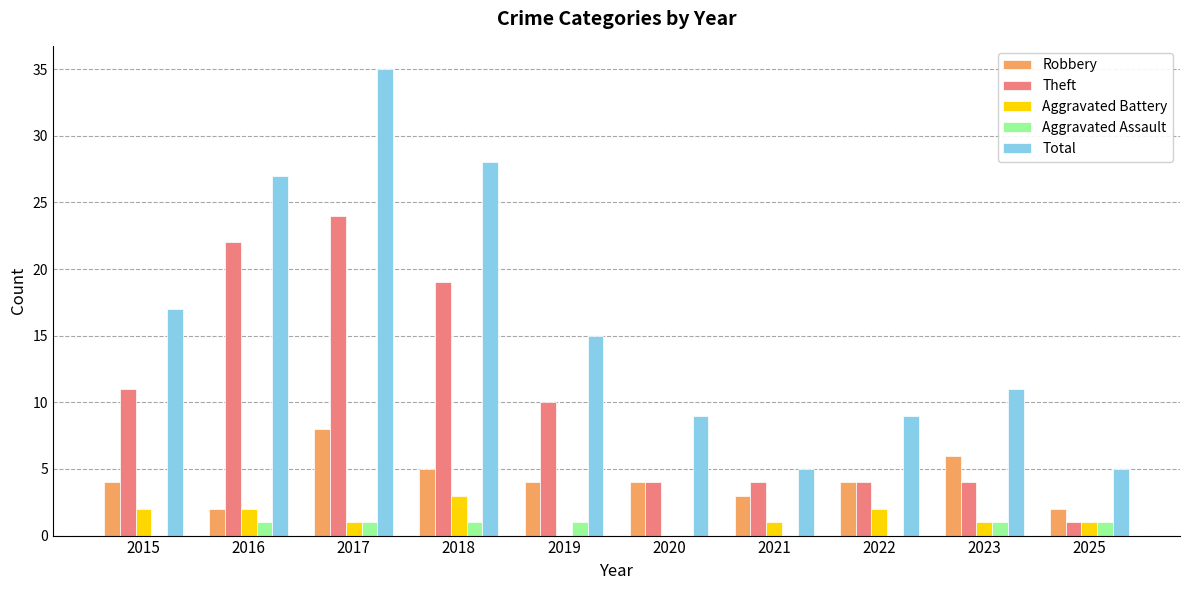

At which label does Theft reach its peak?

2017